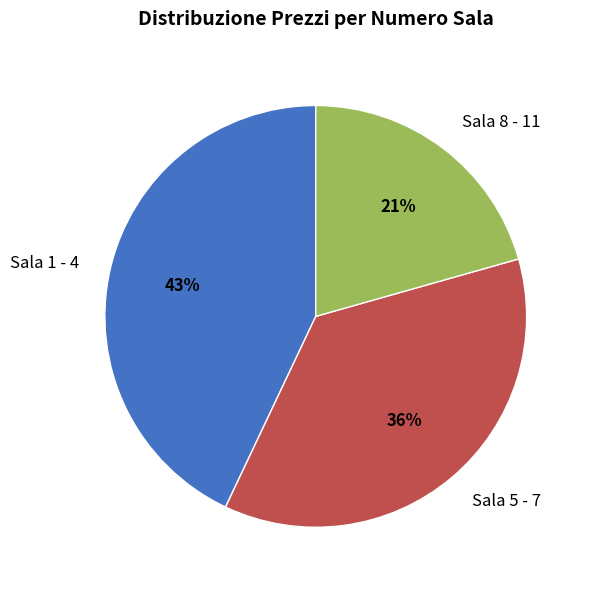

To the nearest percent, what is the average slice percentage?

33%